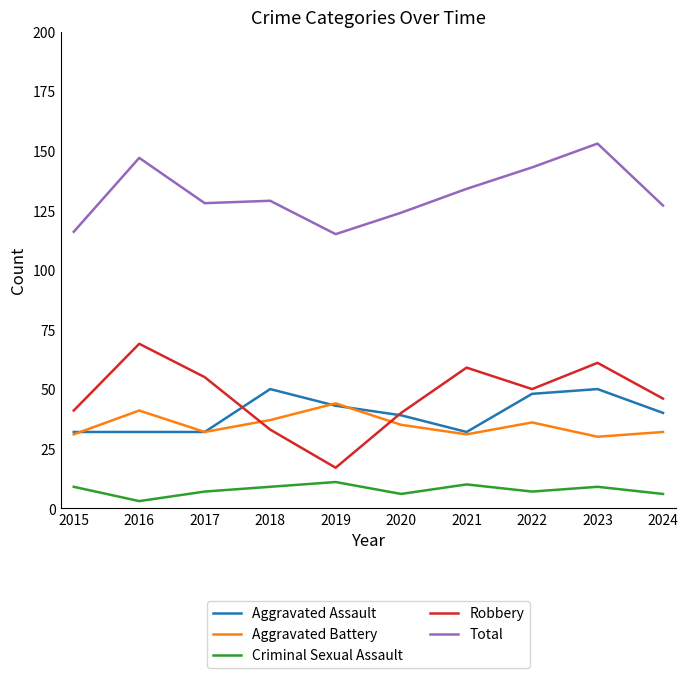

True or false: Total and Aggravated Assault intersect in this chart.

False